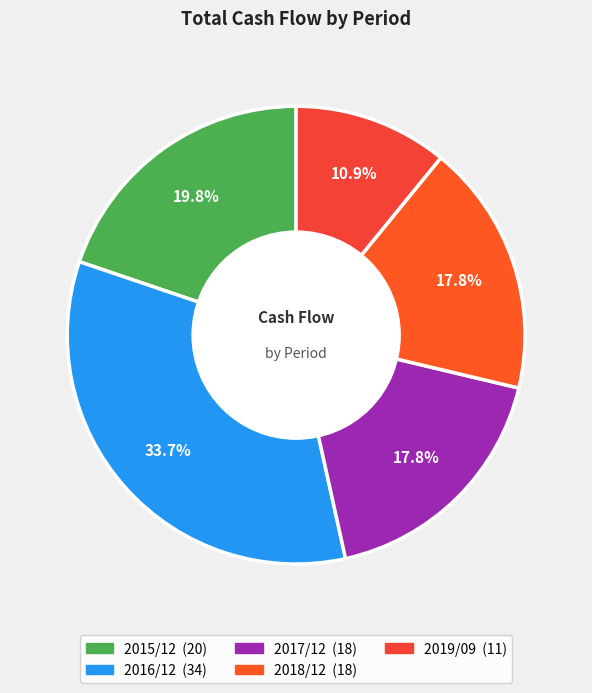

Which category has the biggest portion of the pie?

2016/12